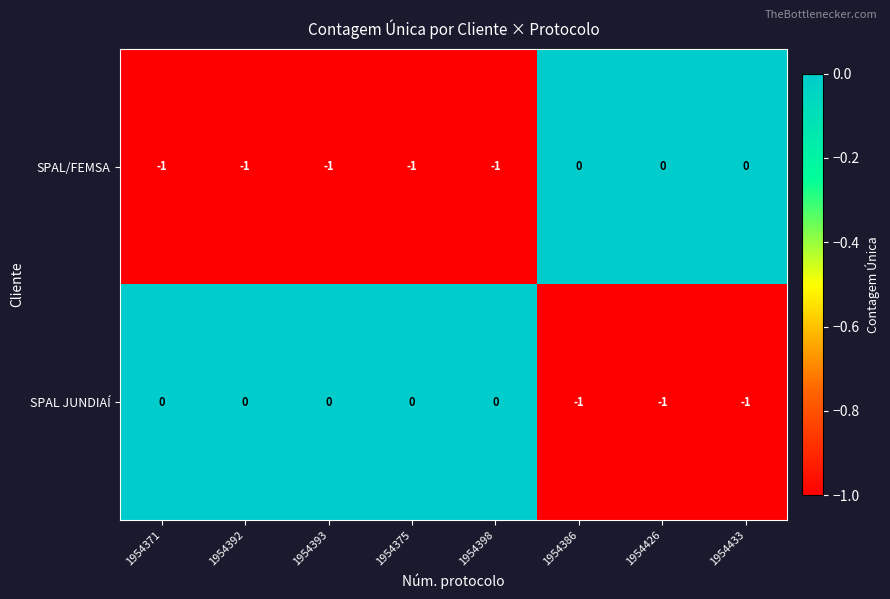

Reading left to right, what are all the values shown in this chart?

SPAL/FEMSA: 1954371=-1	1954392=-1	1954393=-1	1954375=-1	1954398=-1	1954386=0	1954426=0	1954433=0
SPAL JUNDIAÍ: 1954371=0	1954392=0	1954393=0	1954375=0	1954398=0	1954386=-1	1954426=-1	1954433=-1